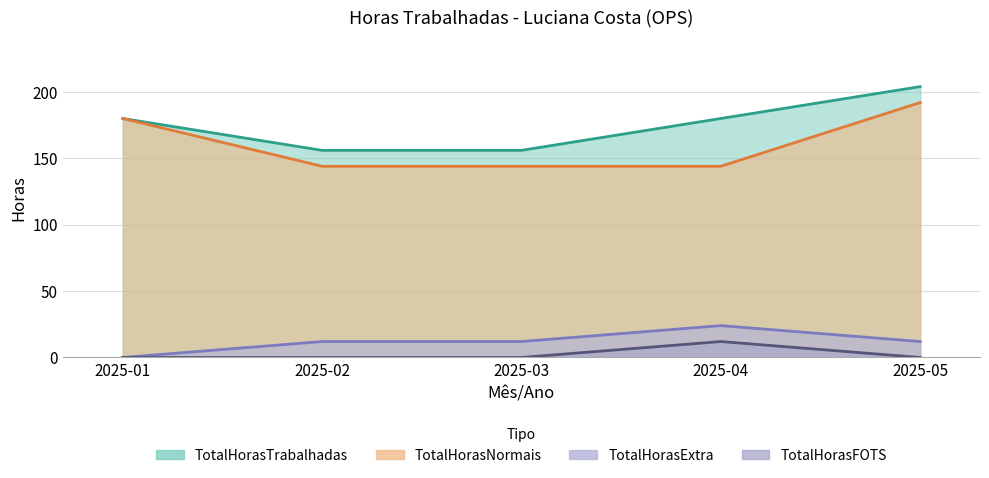

What is the average value of the TotalHorasFOTS series?

2